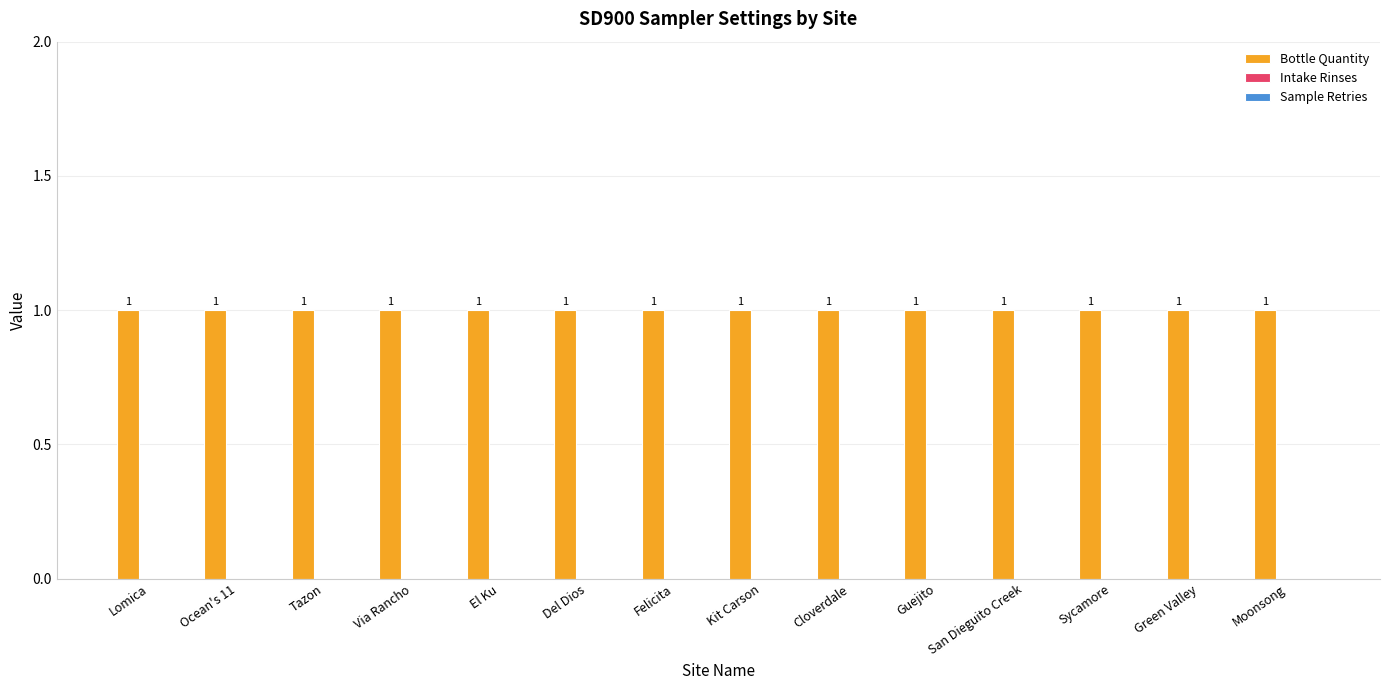

Which series has the widest spread of values?

Bottle Quantity